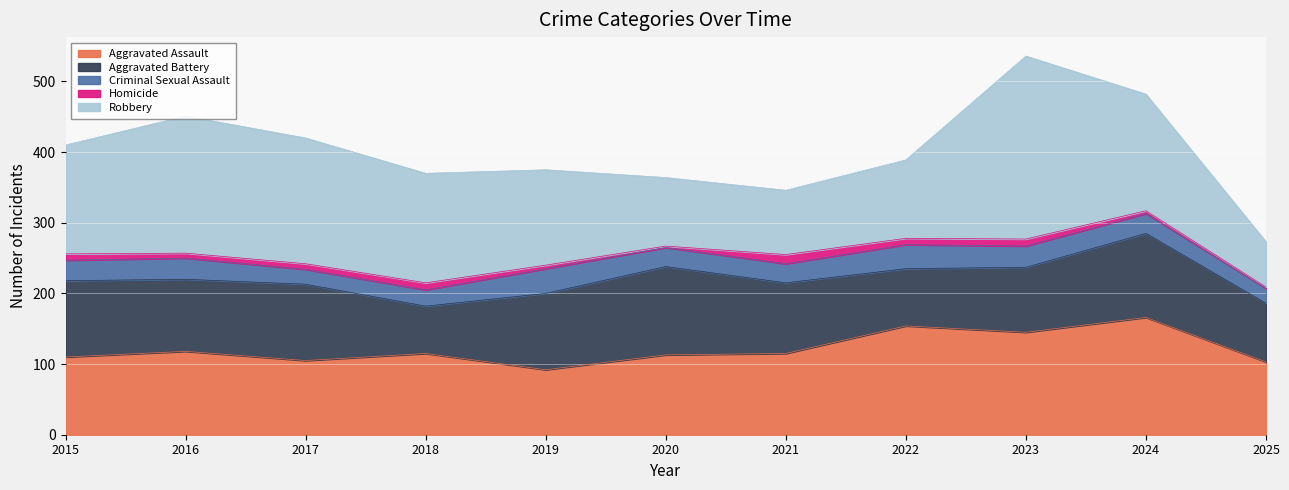

At which label does Aggravated Assault reach its peak?

2024